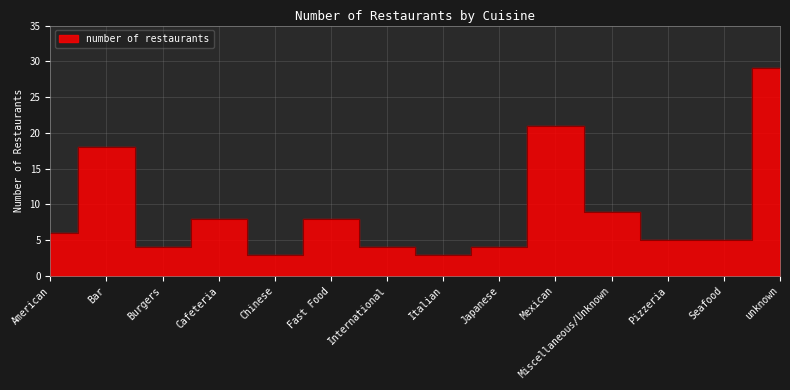

What is the value of the 8th point from the left?

3